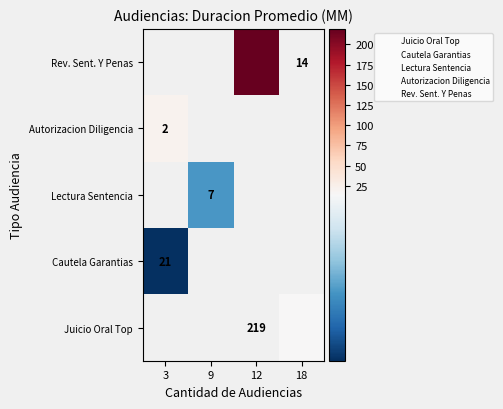

What is the minimum value shown in the chart?

2.0